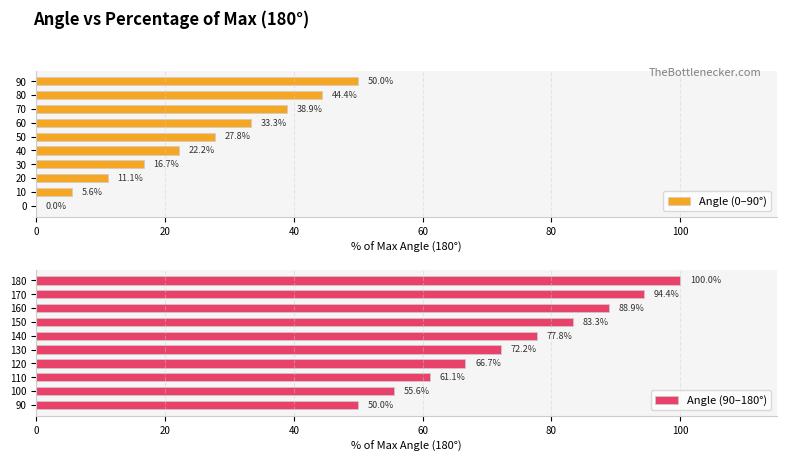

Is it true that Angle (0–90°) equals 12.4 at 50?

False